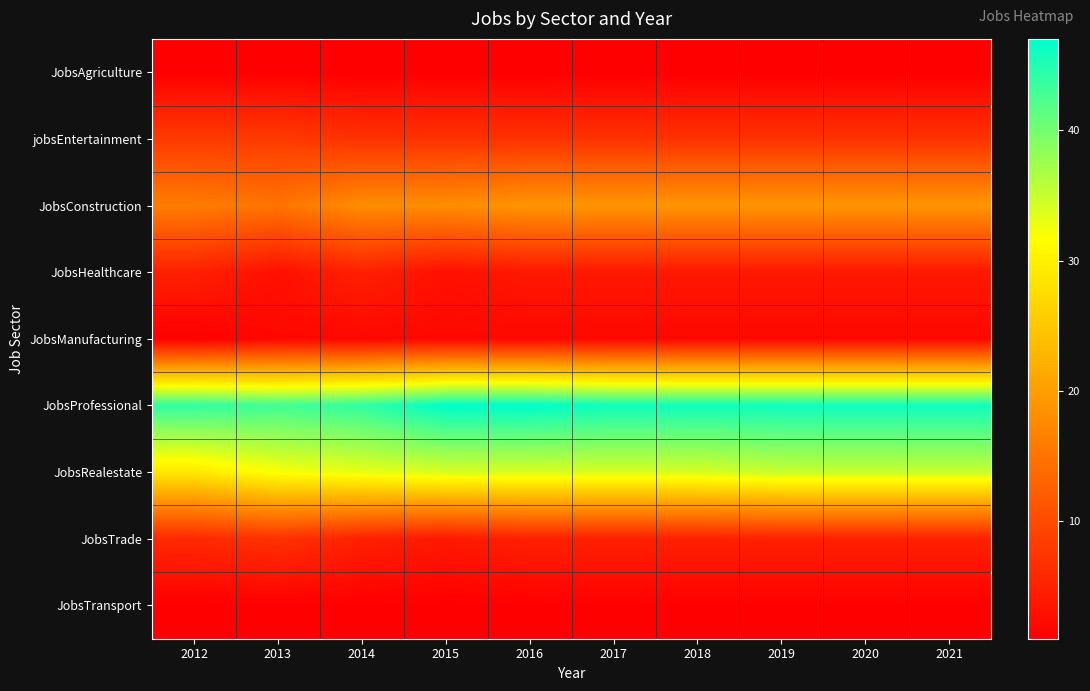

Reading left to right, transcribe all the data shown in this chart.

JobsAgriculture: 2012=1	2013=1	2014=1	2015=1	2016=1	2017=1	2018=1	2019=1	2020=1	2021=1
jobsEntertainment: 2012=8	2013=8	2014=7	2015=7	2016=7	2017=7	2018=7	2019=7	2020=7	2021=7
JobsConstruction: 2012=16	2013=15	2014=18	2015=18	2016=19	2017=19	2018=19	2019=19	2020=19	2021=19
JobsHealthcare: 2012=5	2013=3	2014=5	2015=3	2016=4	2017=4	2018=4	2019=4	2020=4	2021=4
JobsManufacturing: 2012=1	2013=2	2014=2	2015=2	2016=2	2017=2	2018=2	2019=2	2020=2	2021=2
JobsProfessional: 2012=44	2013=43	2014=44	2015=47	2016=47	2017=46	2018=46	2019=46	2020=46	2021=46
JobsRealestate: 2012=29	2013=32	2014=33	2015=34	2016=34	2017=34	2018=34	2019=35	2020=35	2021=35
JobsTrade: 2012=6	2013=7	2014=5	2015=4	2016=5	2017=5	2018=5	2019=5	2020=5	2021=5
JobsTransport: 2012=1	2013=1	2014=1	2015=1	2016=1	2017=1	2018=1	2019=1	2020=1	2021=1